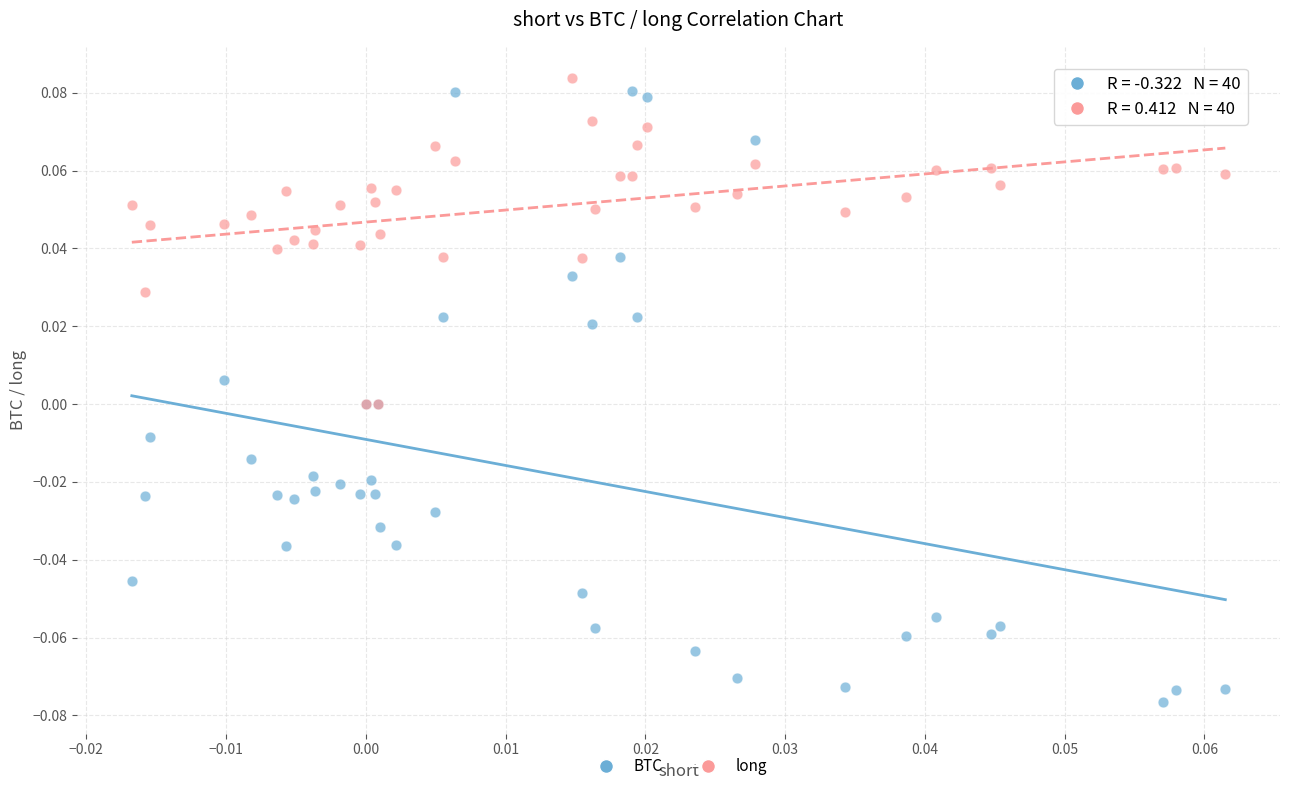

What are all the series names shown in the legend?

BTC, long